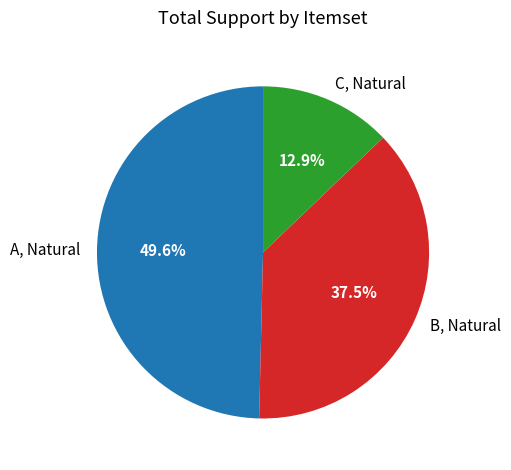

Rank the categories by value from highest to lowest.

A, Natural, B, Natural, C, Natural